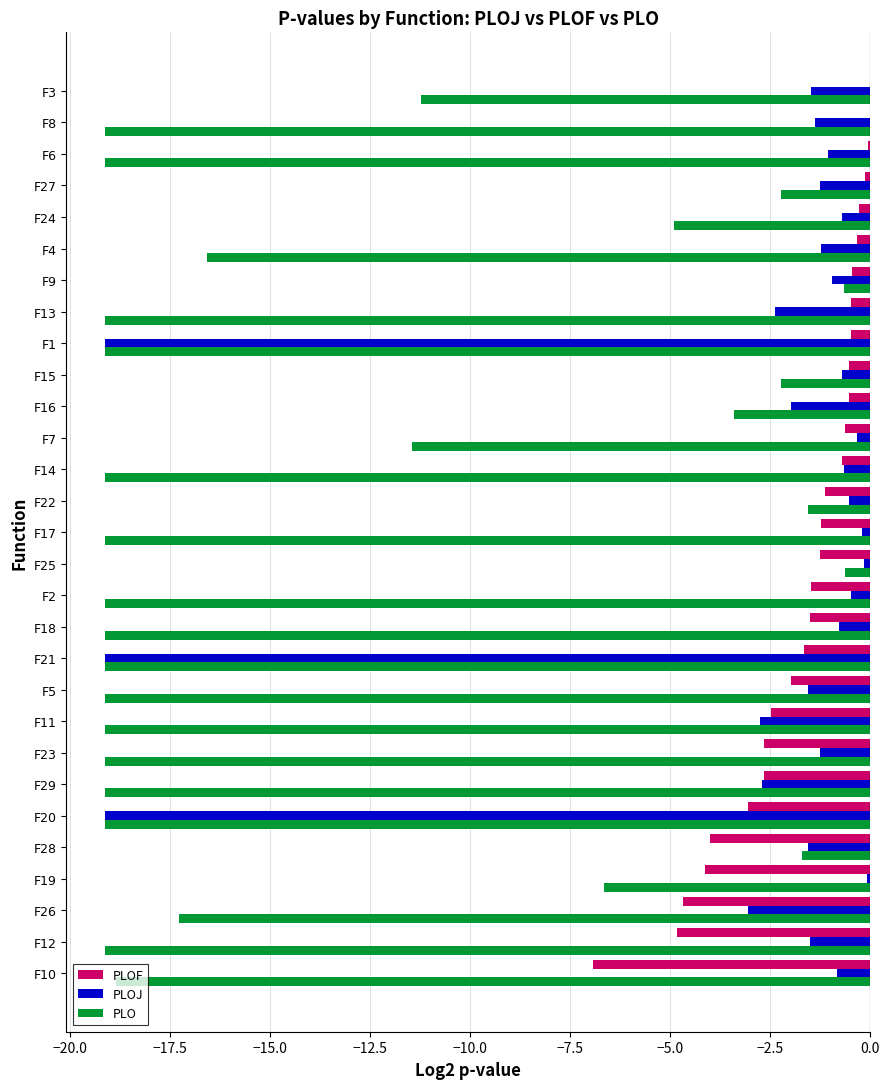

The PLOJ series shows -0.7 at F15. True or false?

True